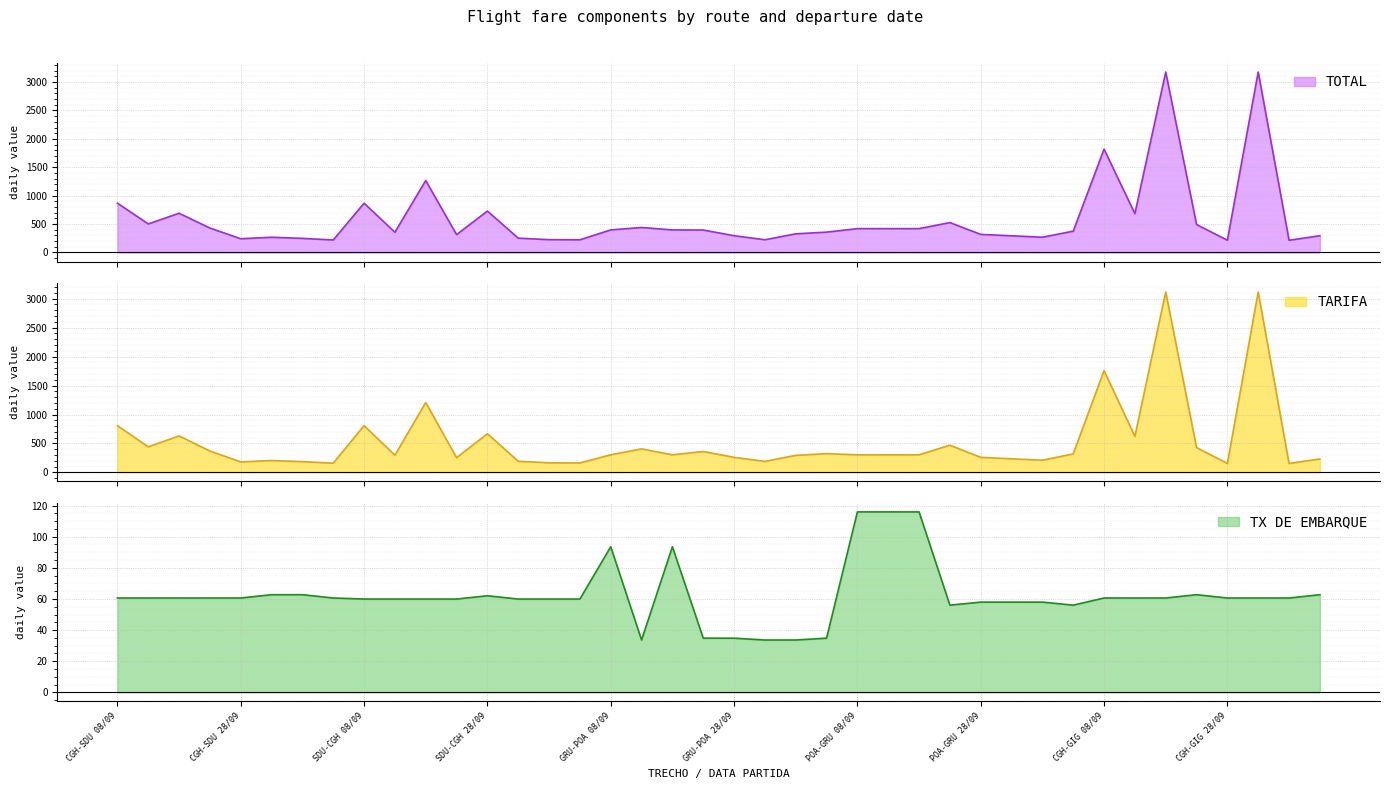

Is the value of TARIFA at SDU-CGH
28/09 greater than the value of TX DE EMBARQUE at GRU-POA
28/09?

Yes